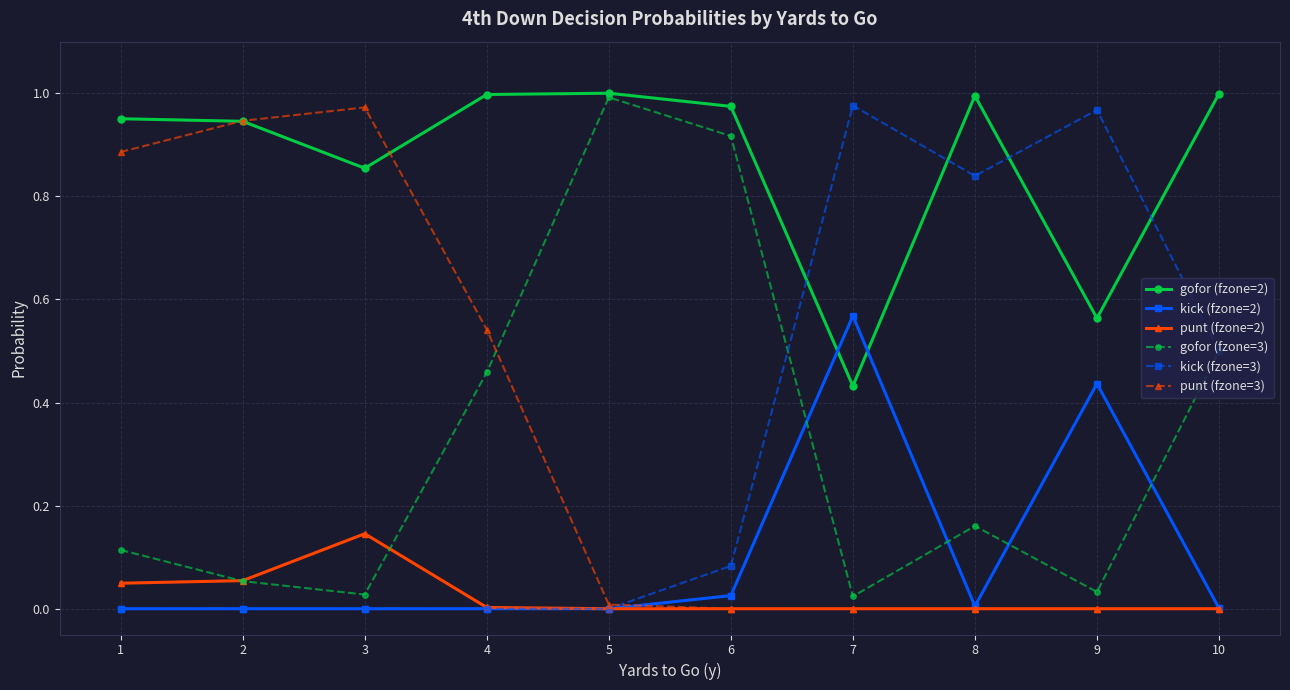

Count the number of data series in this chart.

6